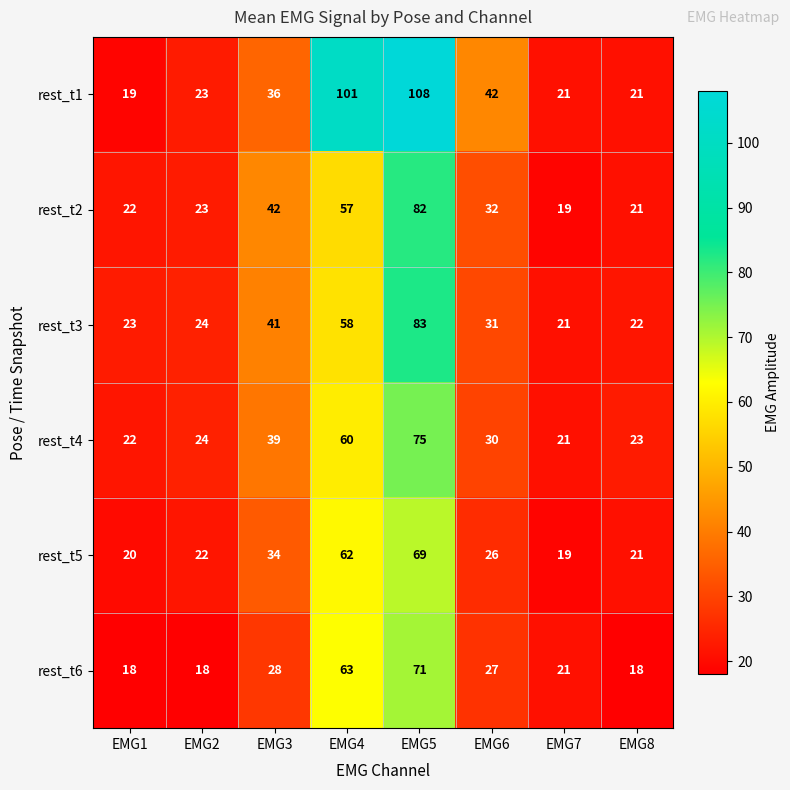

The value of rest_t6 at EMG1 is 6. True or false?

False